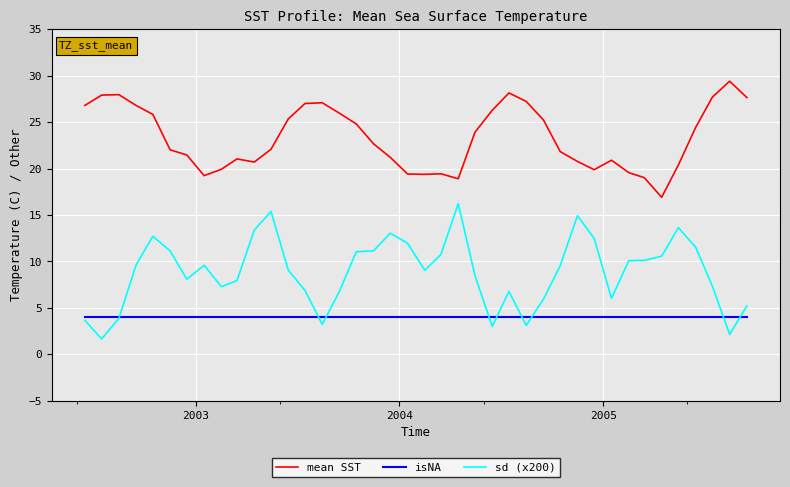

Which series has the largest range (max minus min)?

sd (x200)